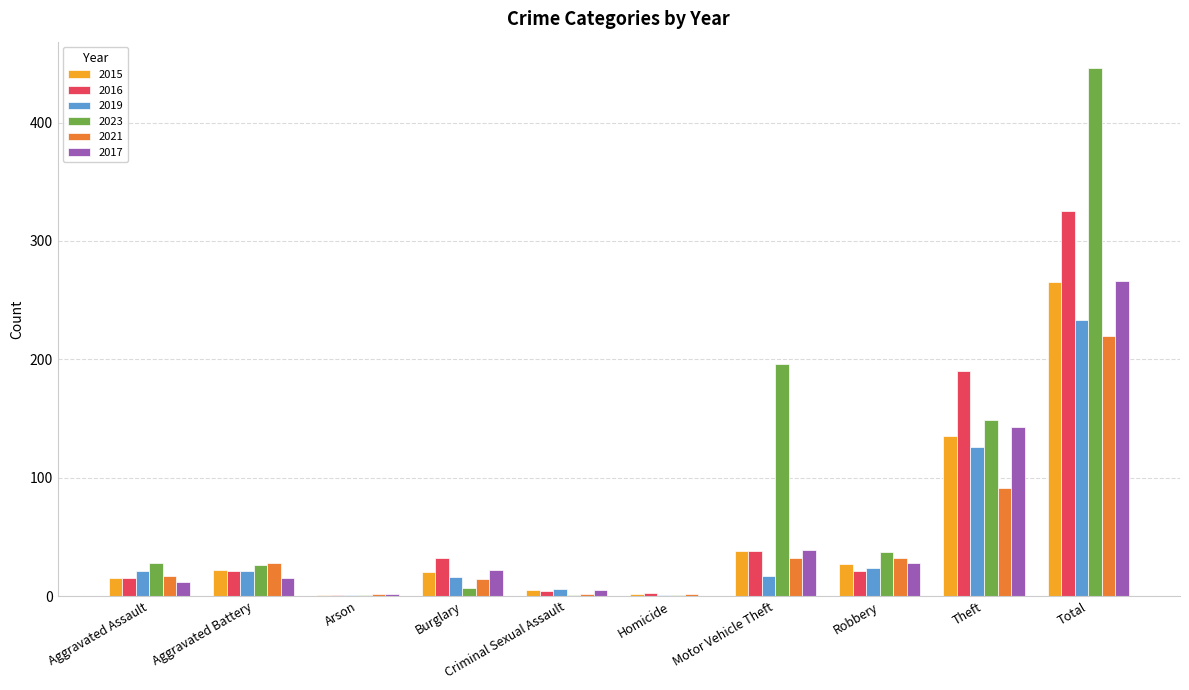

What is the sum of all 2015 values?

530